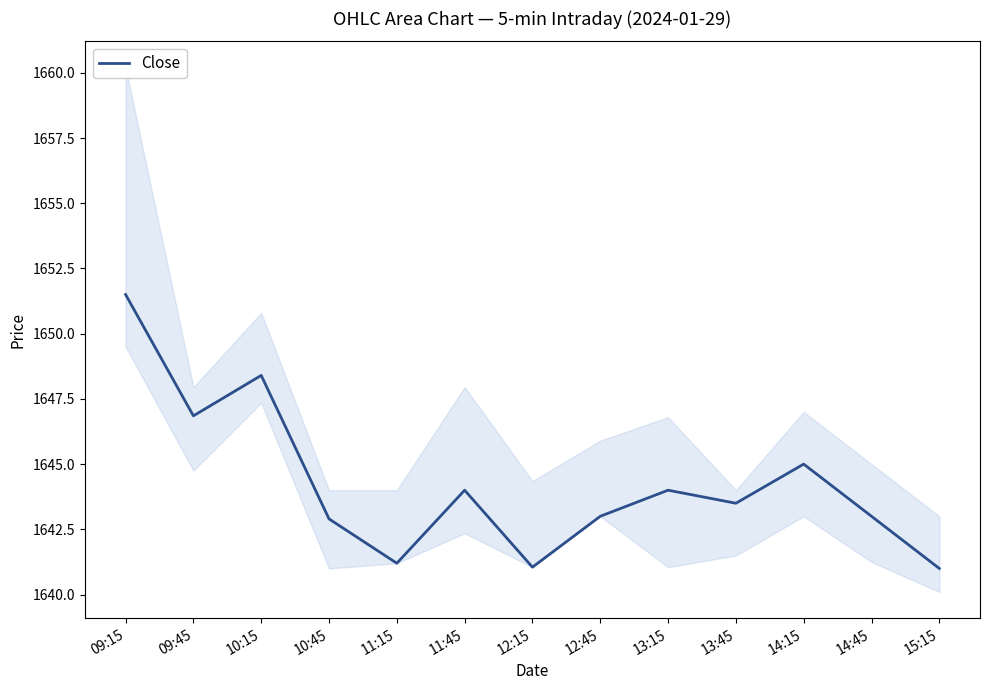

True or false: the data shows 1072.9 at 10:15.

False